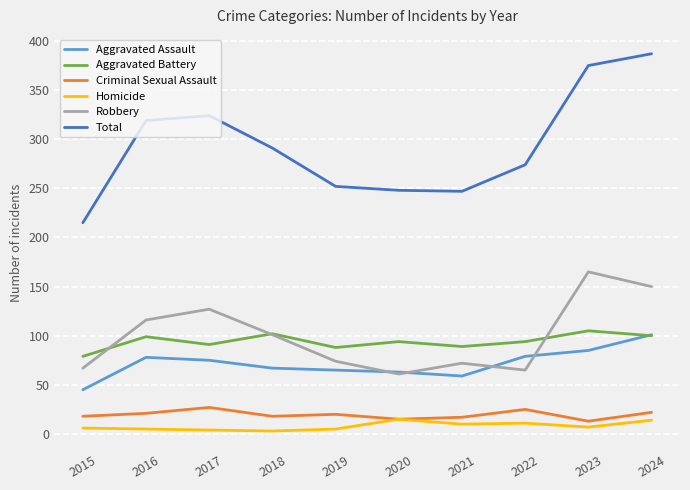

True or false: Total and Robbery intersect in this chart.

False